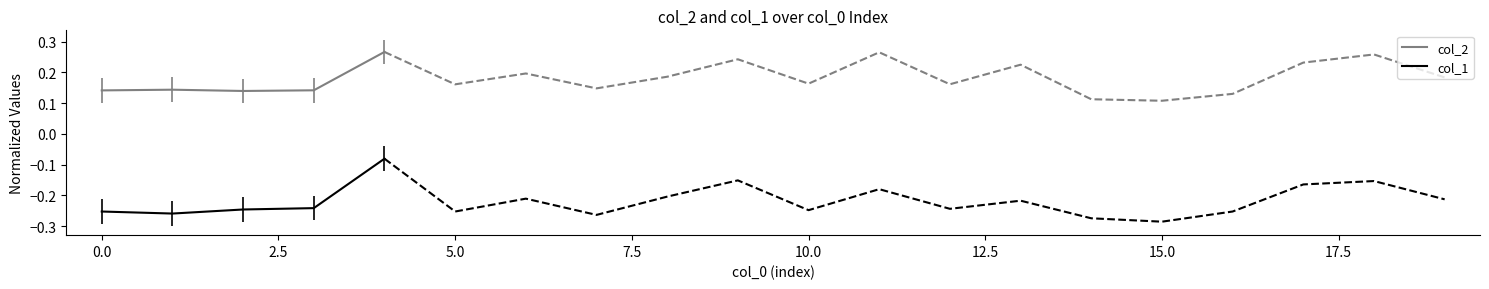

True or false: col_1 and col_2 cross at least once.

False